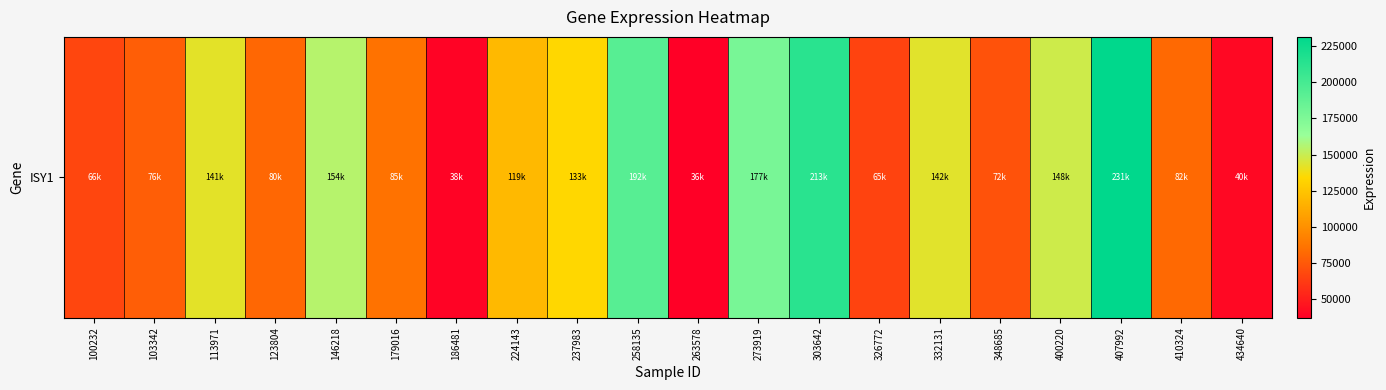

How many data points are above 119075?

9